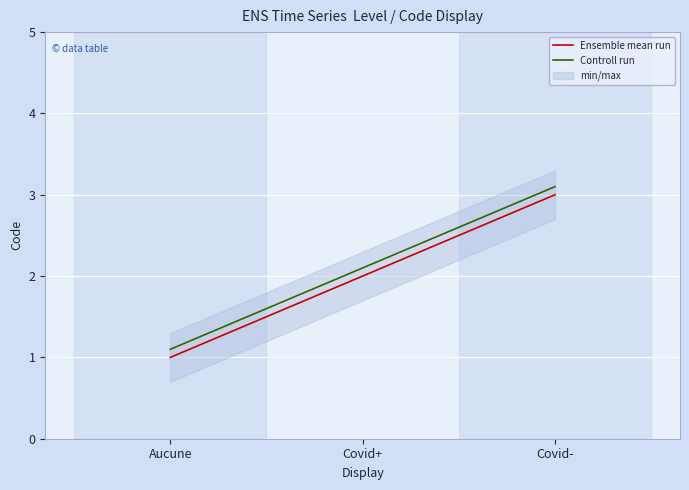

What is the difference between the Controll run values at Covid- and Aucune?

2.0